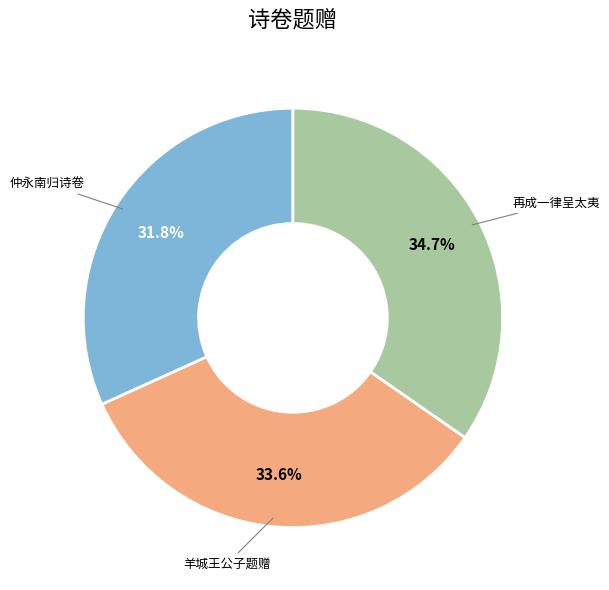

What percentage is NOT represented by 再成一律呈太夷?

65.3%